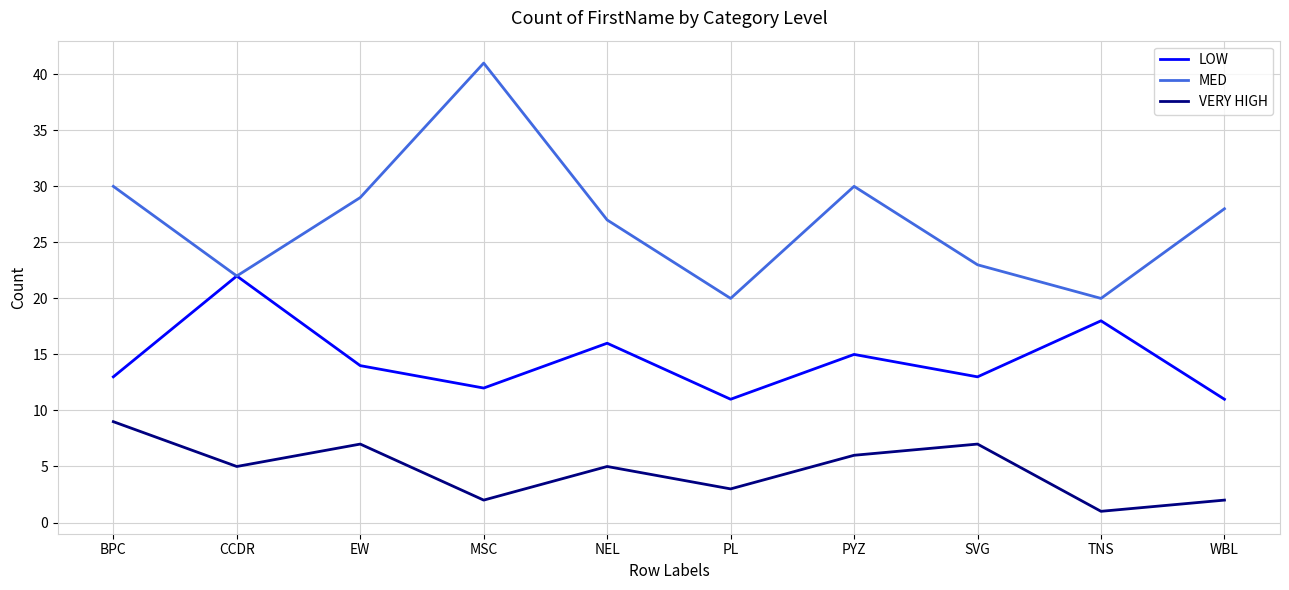

How many series are shown in this chart?

3